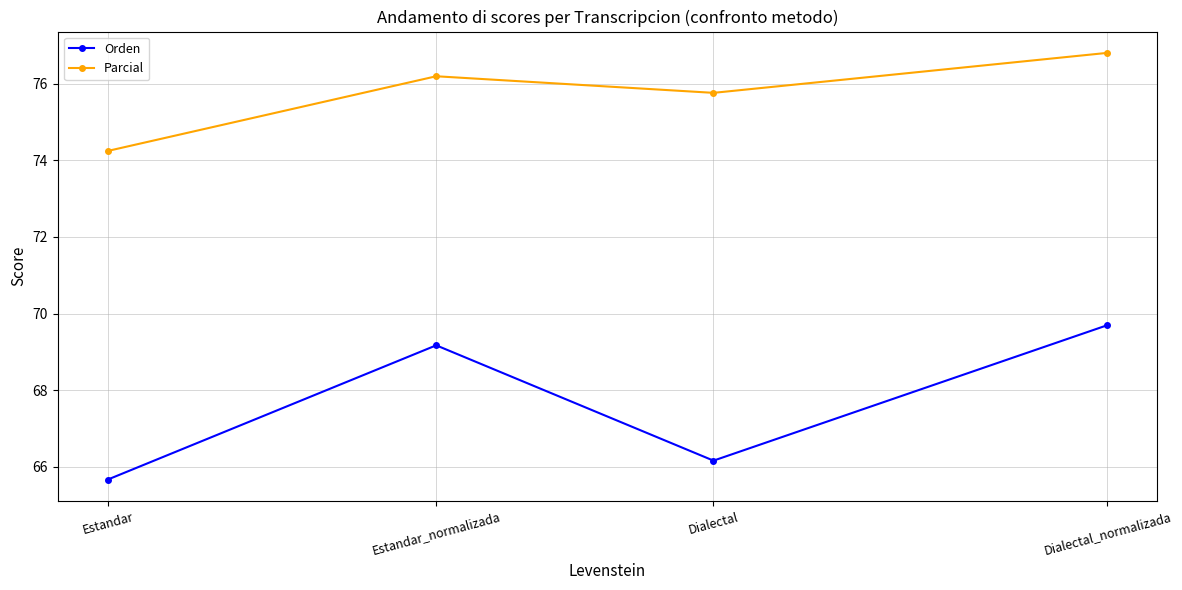

Which series has the widest spread of values?

Orden